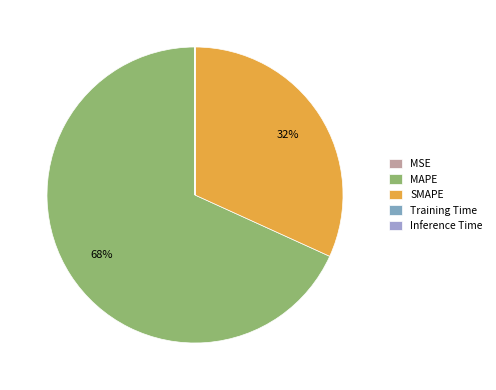

What percentage do MAPE and MSE together represent?

68.2%